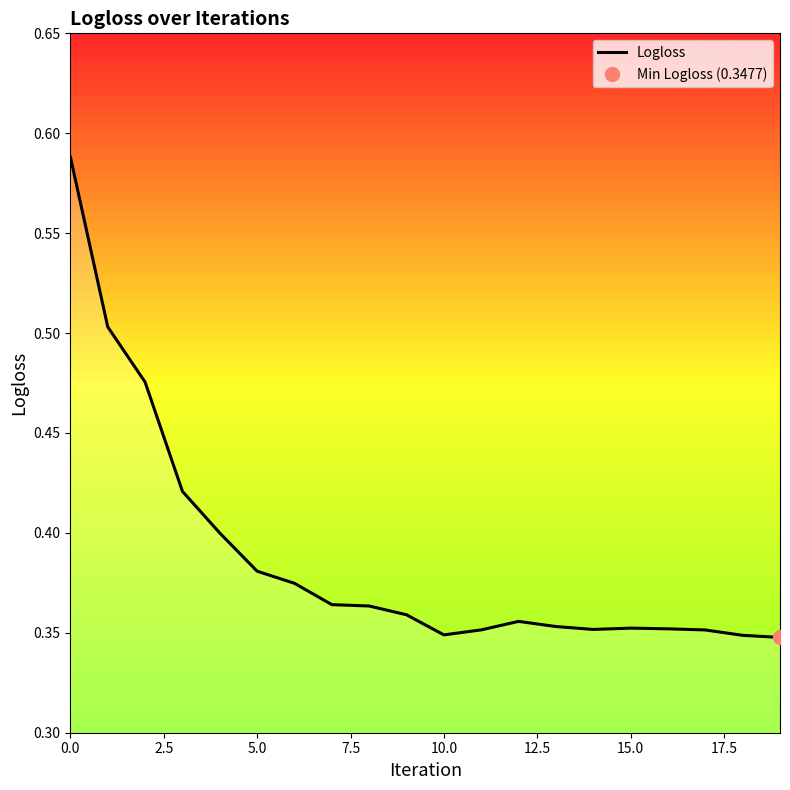

Count the number of categories in the chart.

20